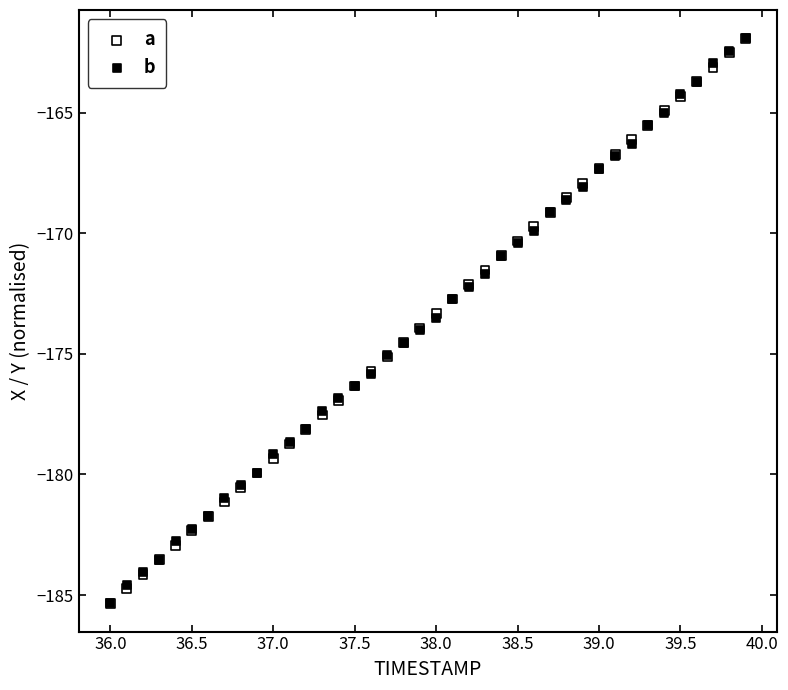

What are all the series names shown in the legend?

a, b